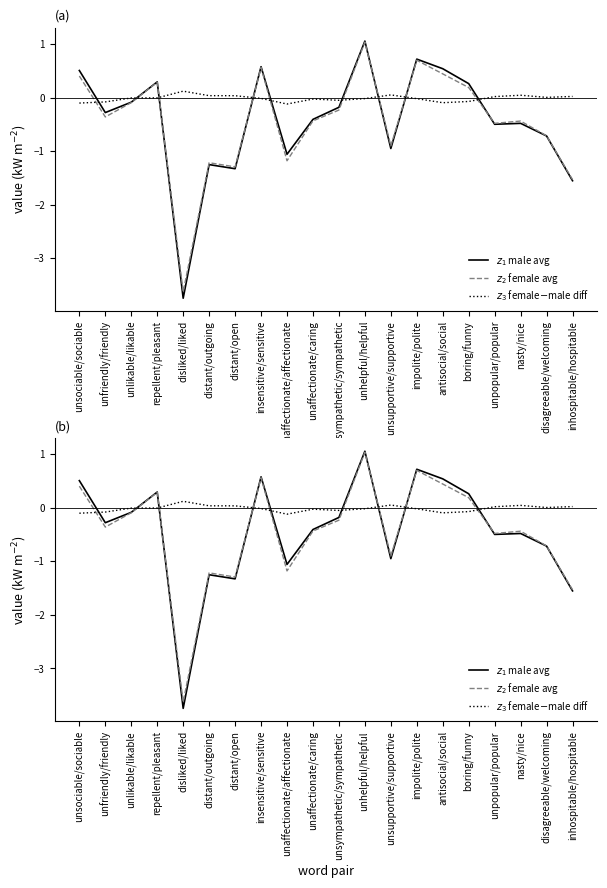

What is the minimum value for $z_3$ female$-$male diff?

-0.1